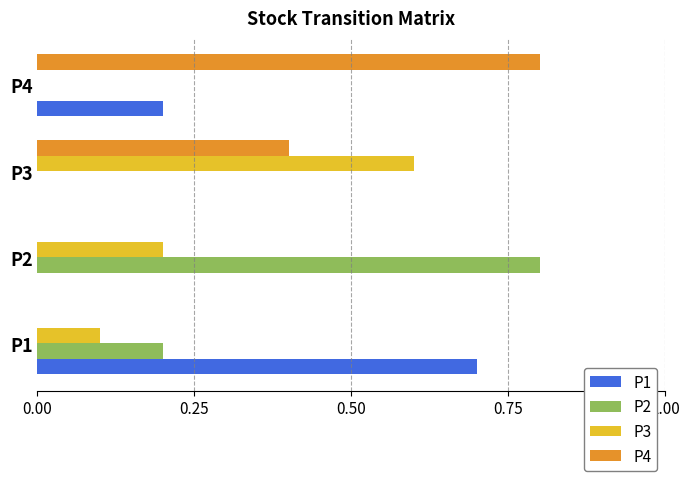

What is the highest value of the P4 series?

0.8